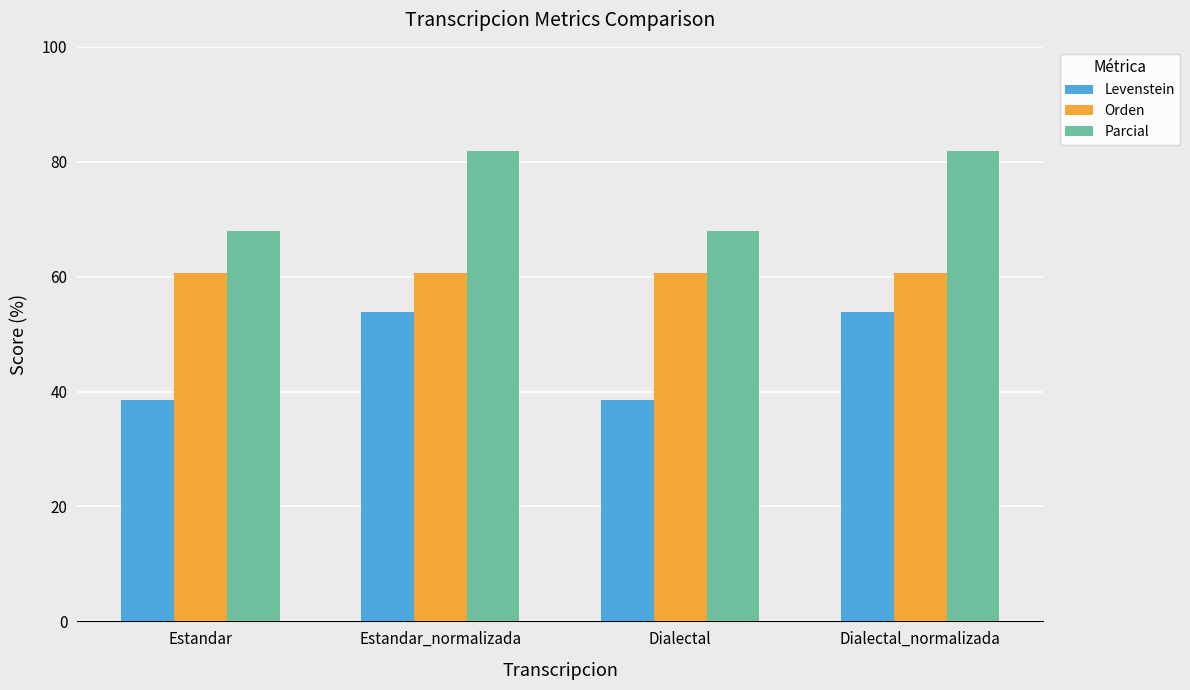

Is it true that Levenstein equals 53.8 at Estandar_normalizada?

True